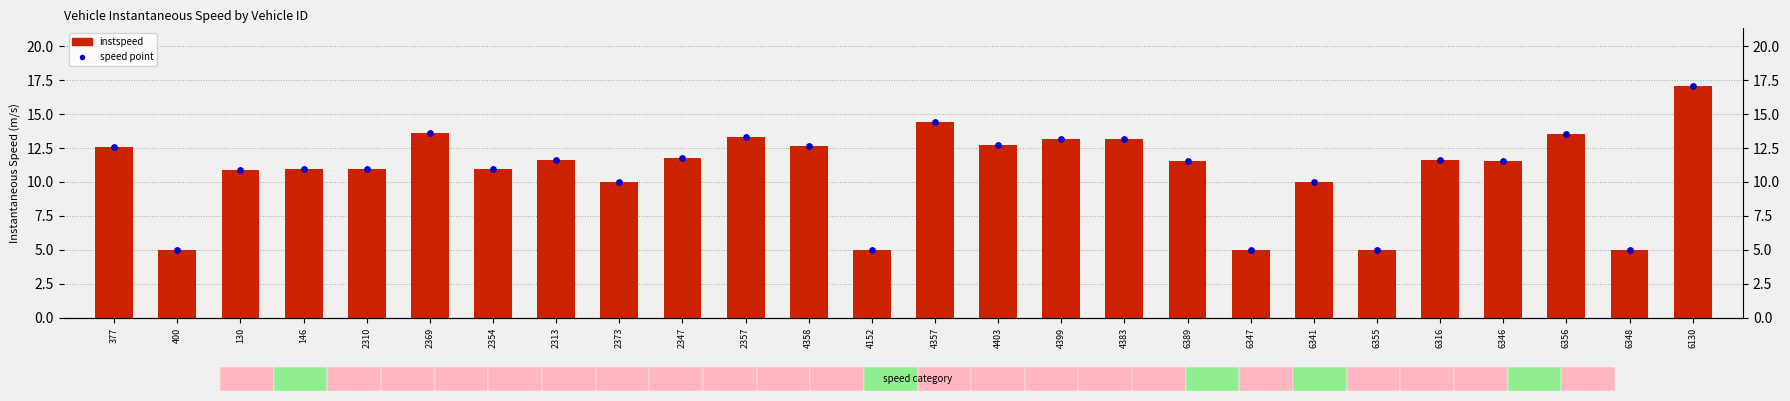

At which category is the sum across all series the highest?

6130